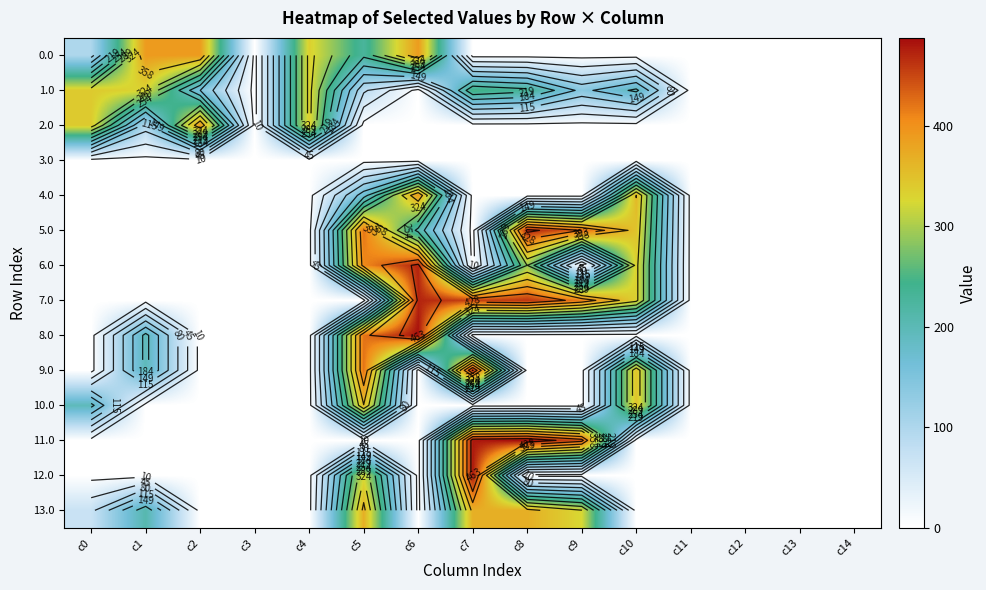

What is the sum of all 2.0 values?

1159.2